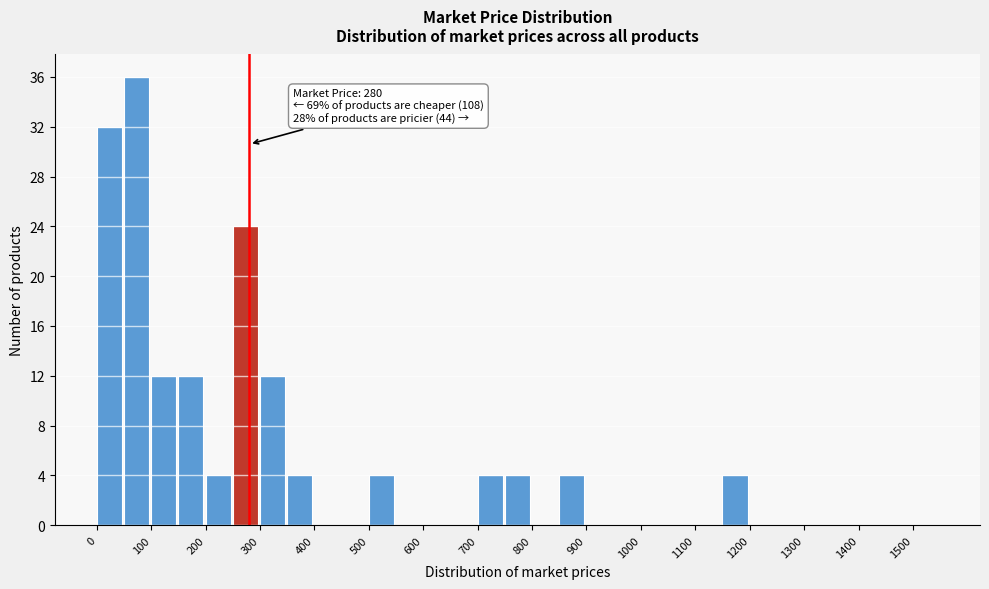

Over which range of the x-axis is the bar tallest?

50 to 100